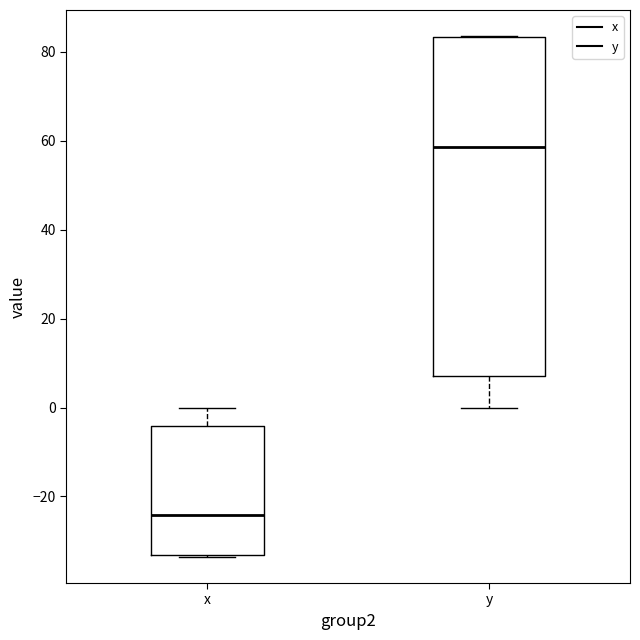

Where does the upper whisker of the box for x end on the y-axis? The values are not printed on the chart, so give them approximately, as read against the axis.

0